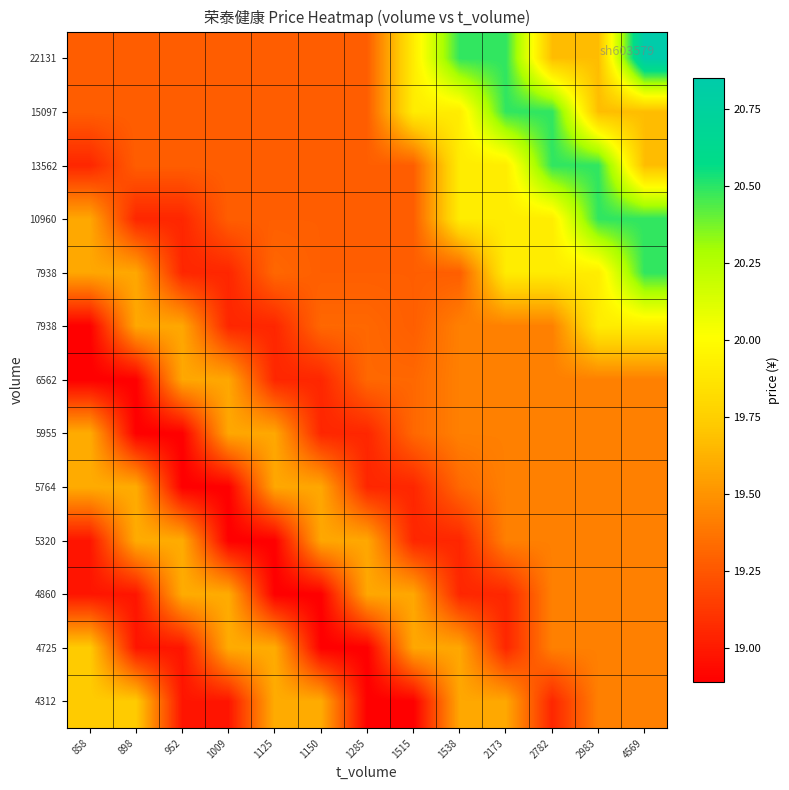

What is the greatest value displayed?

20.9